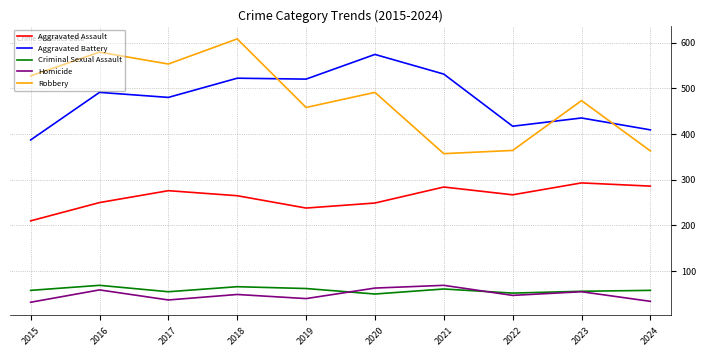

What is the sum of the Aggravated Assault values at 2020 and 2017?

525